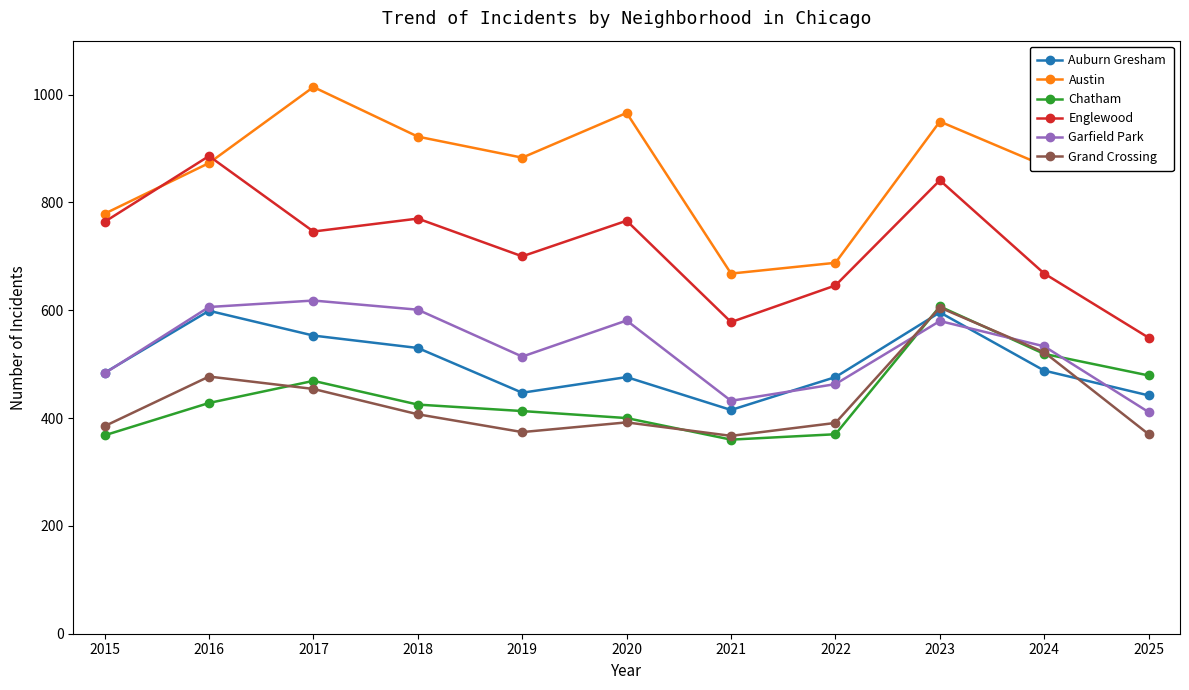

What is the value of the Chatham point at the 10th from the left?

519